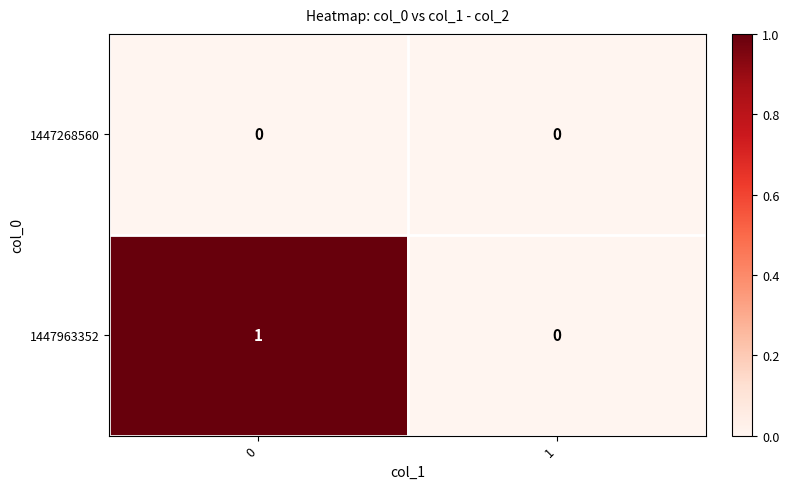

Which series has the largest total across all categories?

1447963352